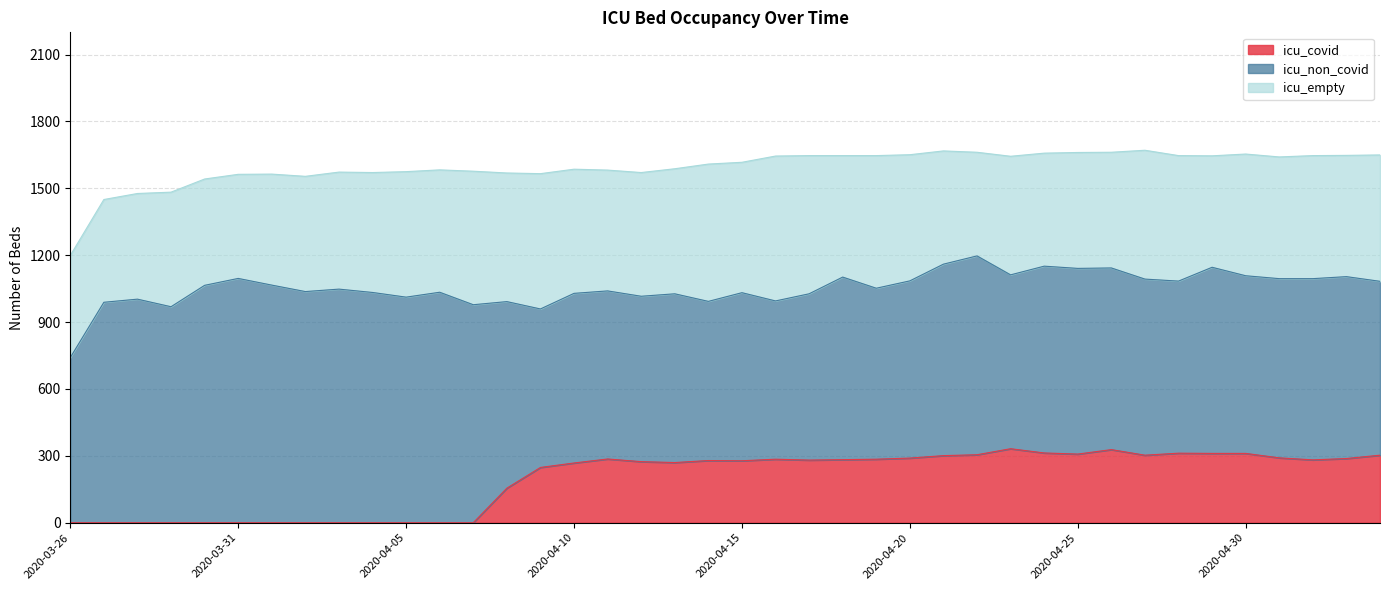

Where is the first local minimum for icu_non_covid?

2020-03-29